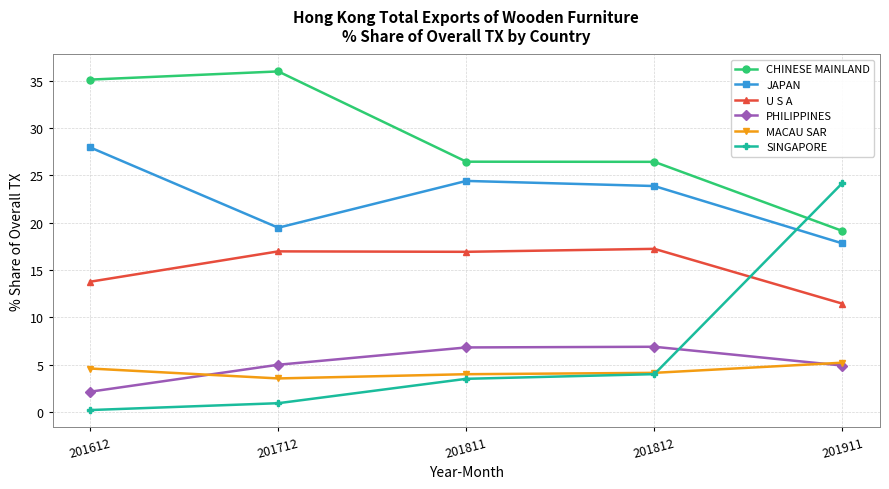

How many interior local peaks does the JAPAN series have?

1